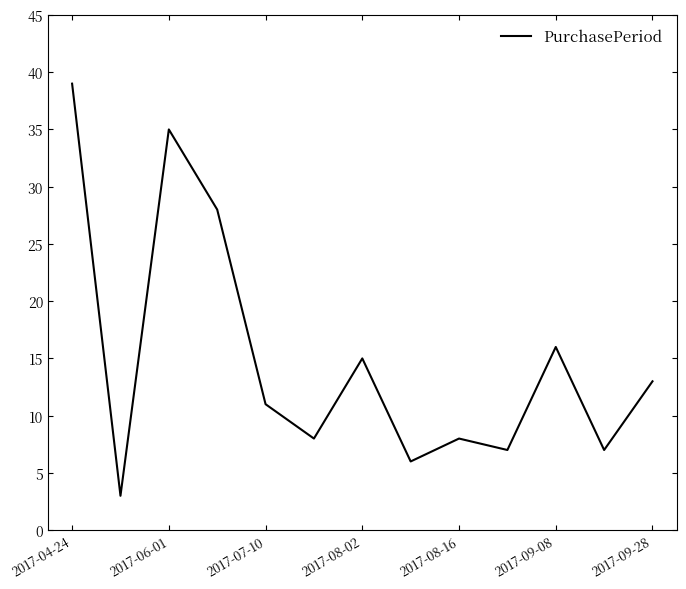

What is the maximum value shown in the chart?

39